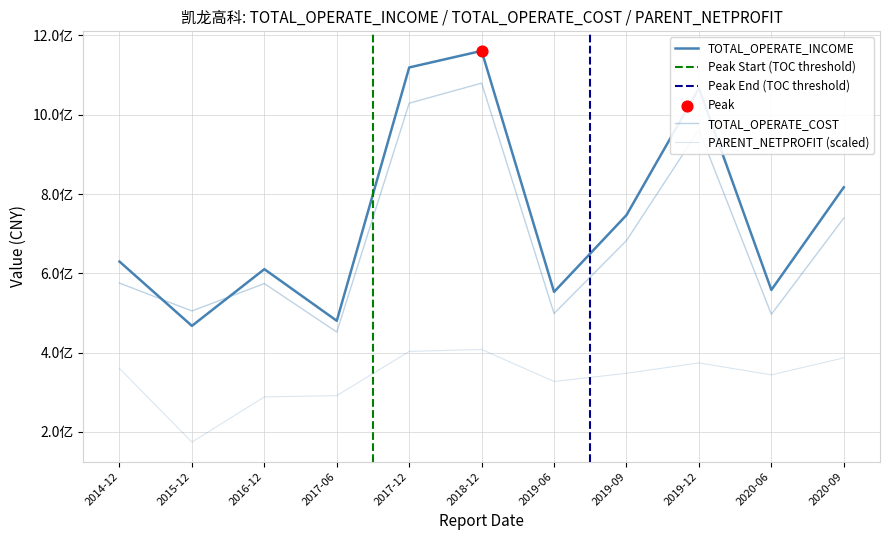

Which series has the widest spread of Y values?

TOTAL_OPERATE_INCOME